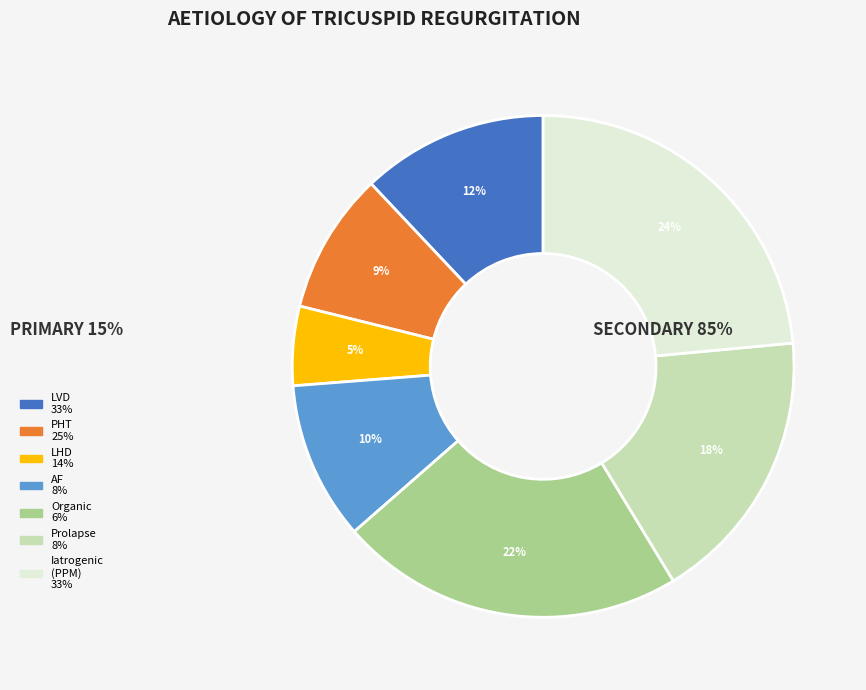

Does any single category account for the majority?

No